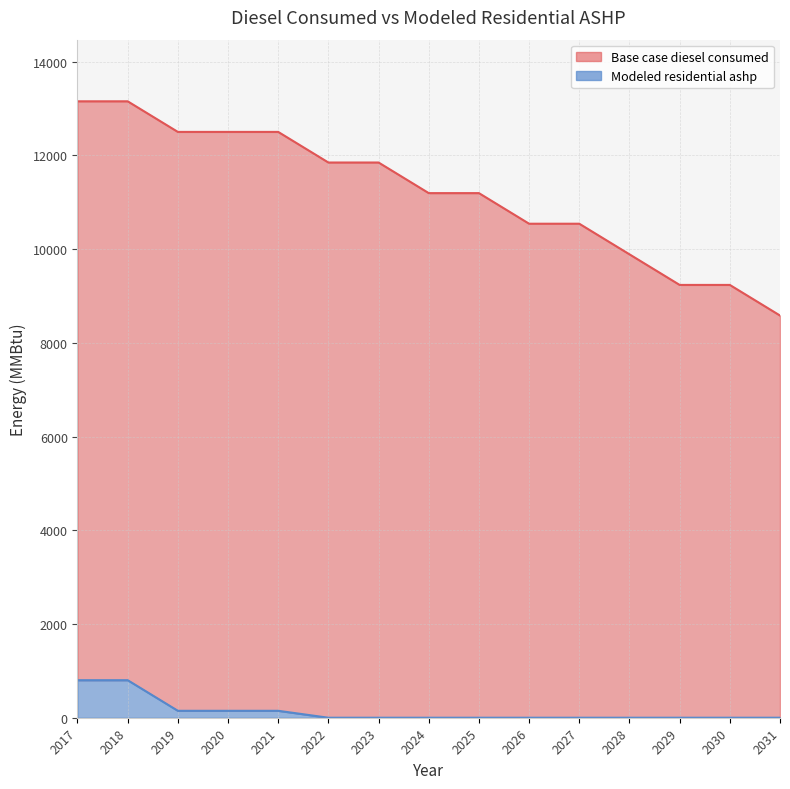

How many lines are shown in the chart?

2